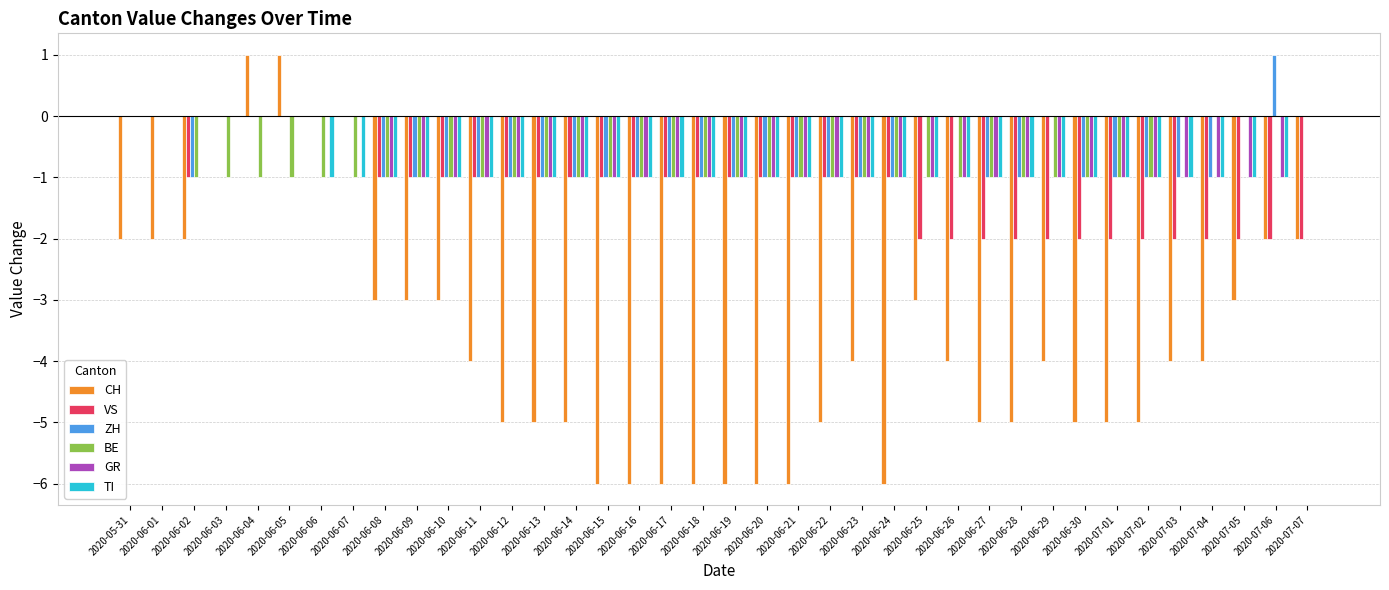

At which label does ZH reach its peak?

2020-07-06